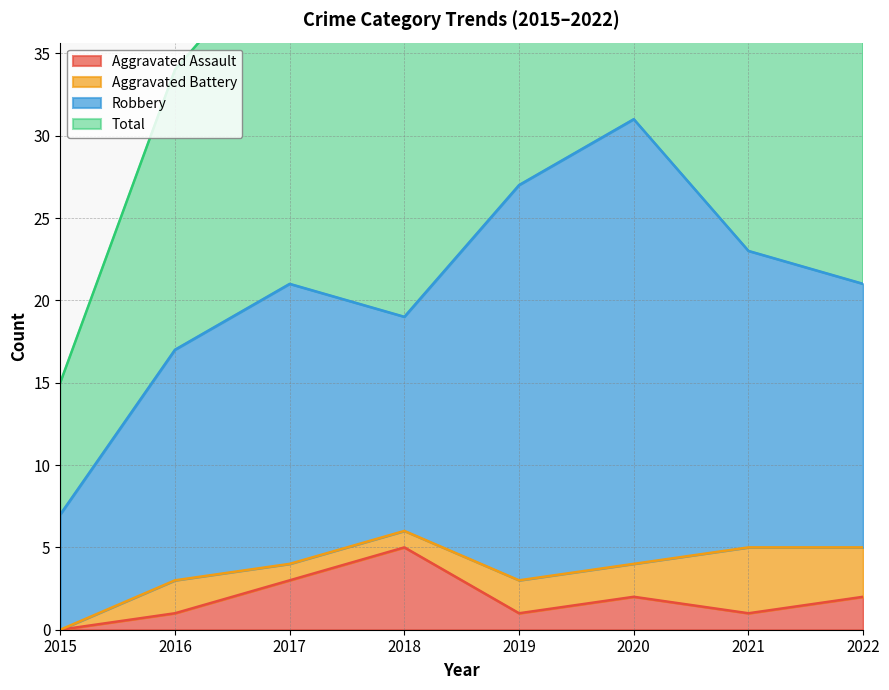

Is it true that Aggravated Assault equals 0 at 2015?

True